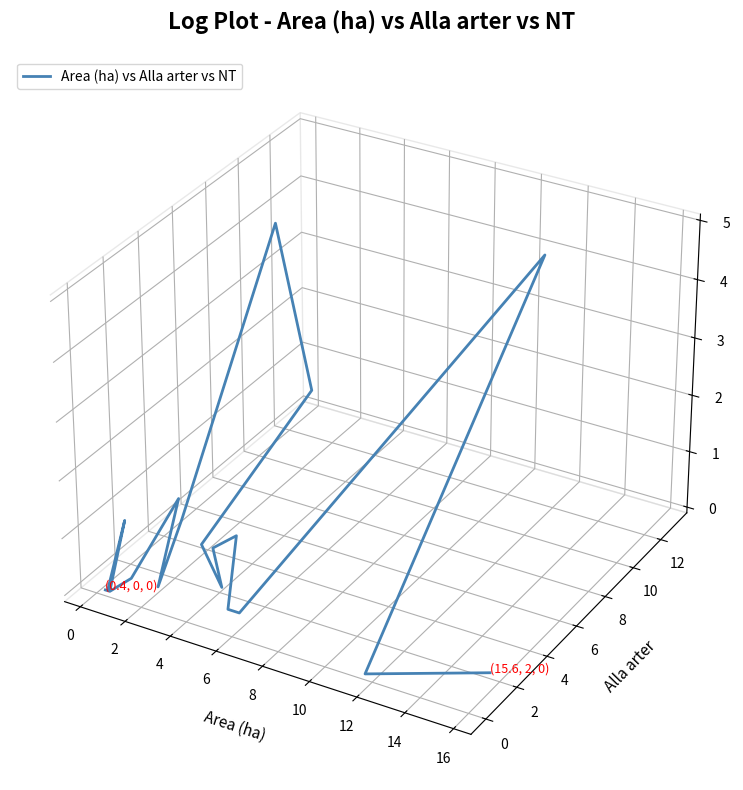

Is it true that the value at 19 is -0.1?

False